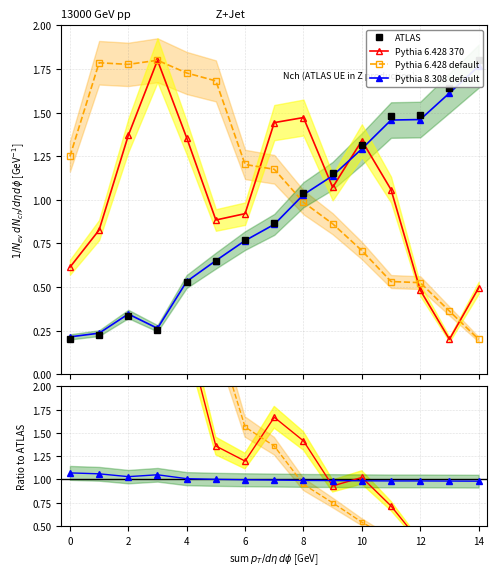

Between 2 and 4, which series saw the biggest shift?

Pythia 6.428 default